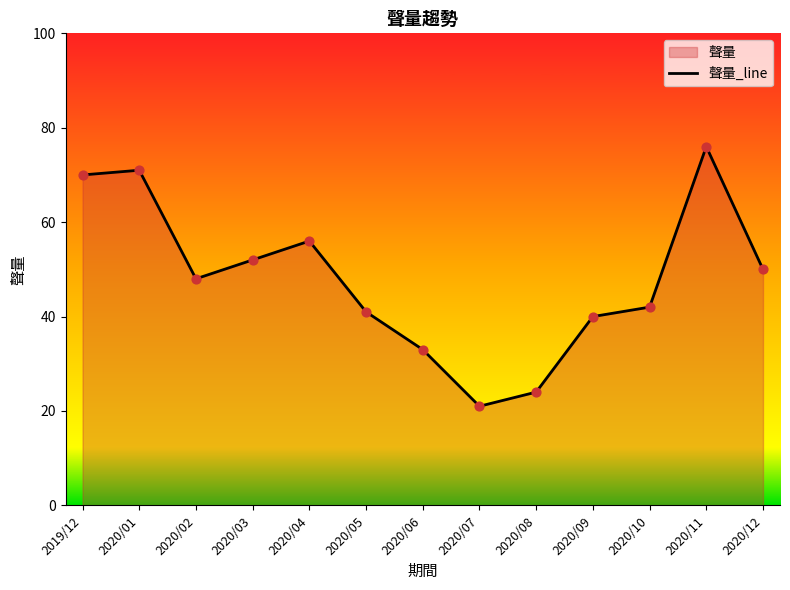

Approximately how many times larger is the value at 2020/02 compared to 2020/03?

0.9